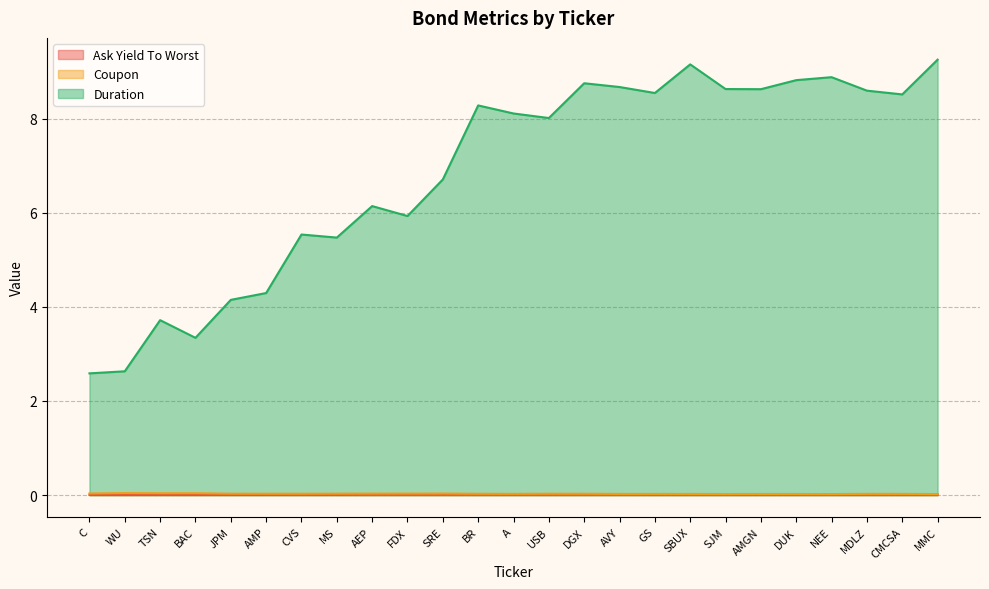

How many lines are shown in the chart?

3